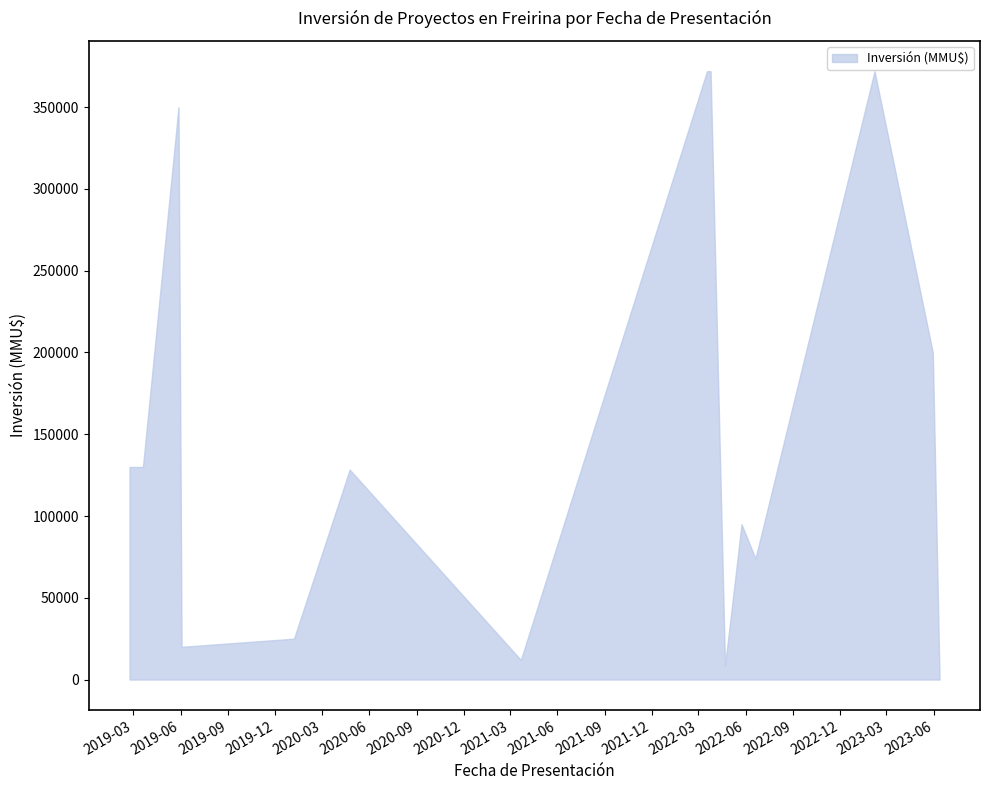

What is the maximum value shown in the chart?

372000